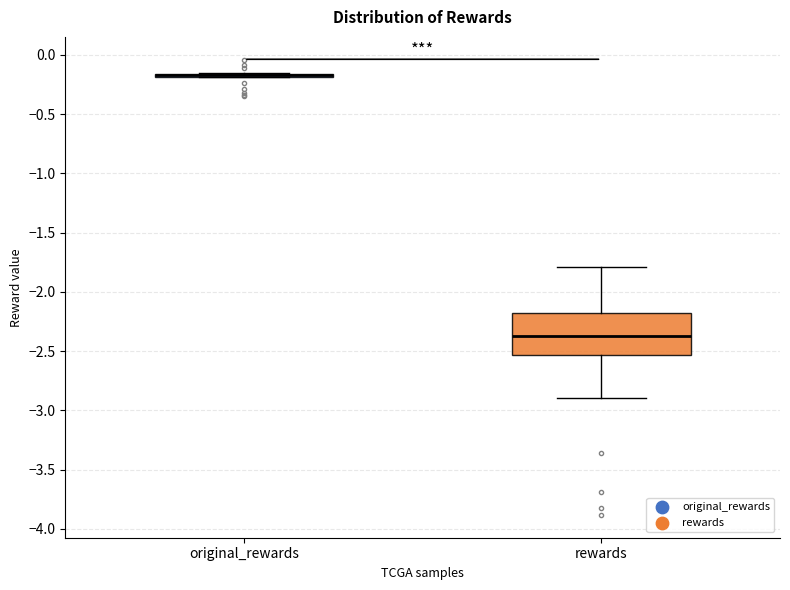

Comparing the boxes themselves (not the whiskers), which one is the tallest?

rewards